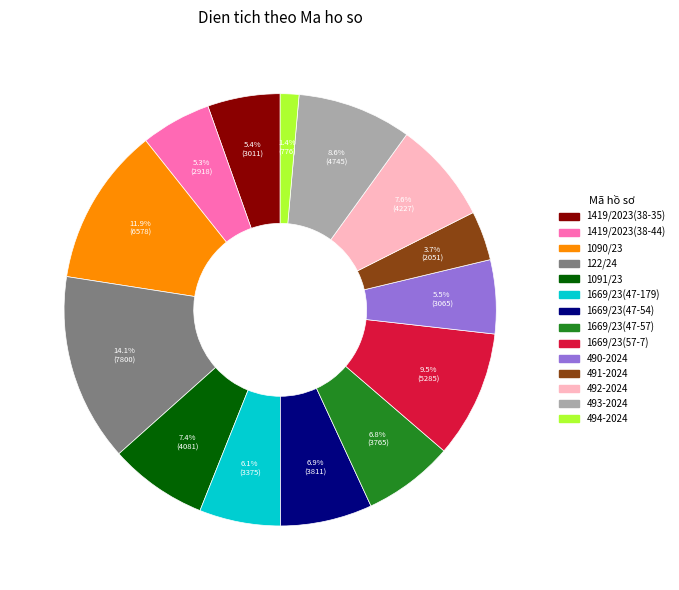

To the nearest percent, what is the difference between the largest and smallest slice percentages?

13%